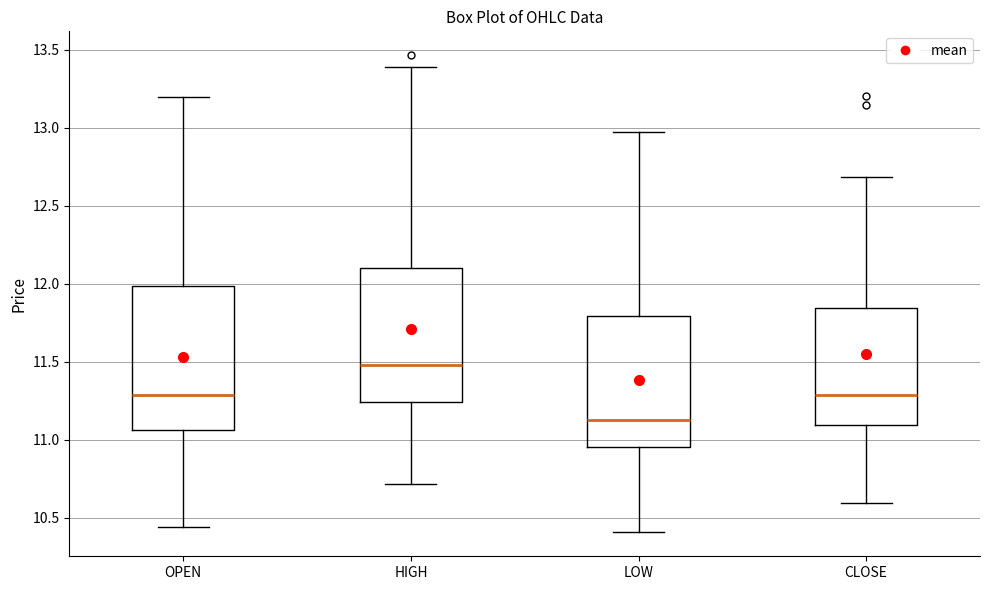

Reading left to right, read every box against the y-axis: the position of its median line, the range the box covers, and the ends of its whiskers. The values are not printed on the chart, so give them approximately, as read against the axis.

OPEN: median 11.30, box 11.05 to 12.00, whiskers 10.45 to 13.20
HIGH: median 11.50, box 11.25 to 12.10, whiskers 10.70 to 13.40
LOW: median 11.15, box 10.95 to 11.80, whiskers 10.40 to 12.95
CLOSE: median 11.30, box 11.10 to 11.85, whiskers 10.60 to 12.70